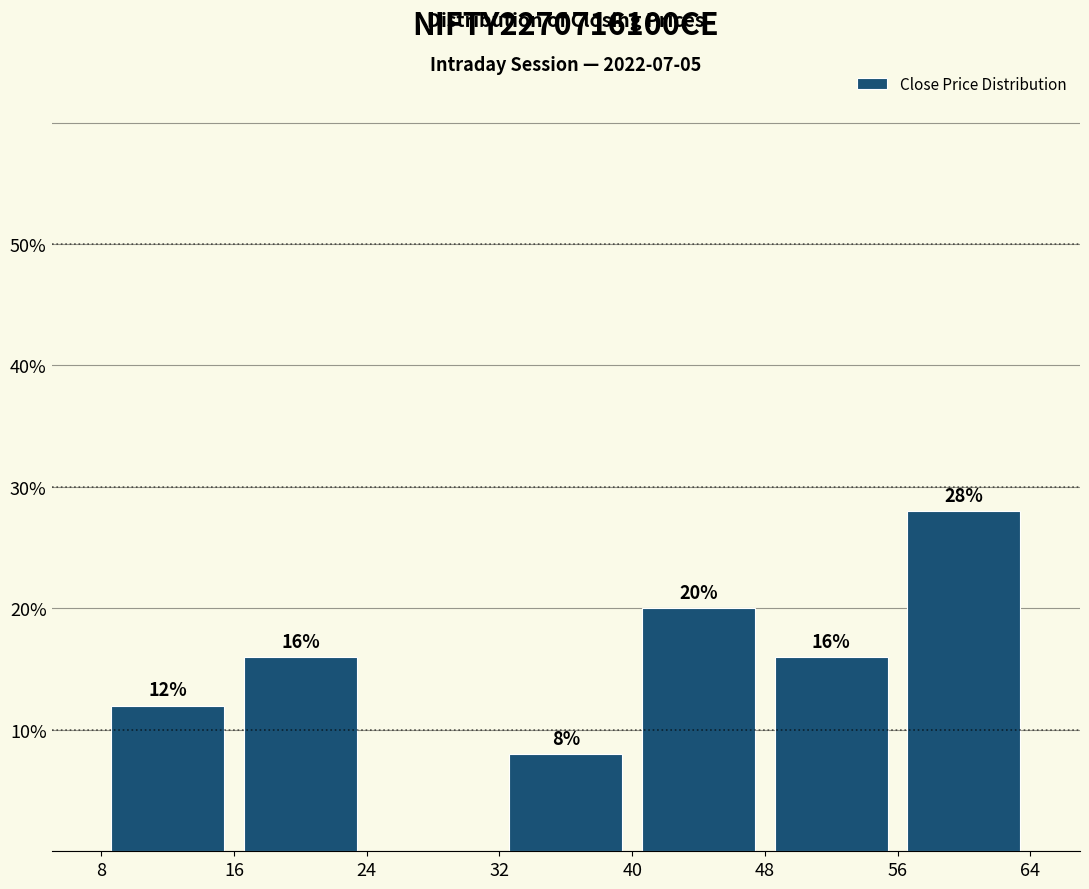

Which range on the x-axis has the tallest bar?

56 to 64